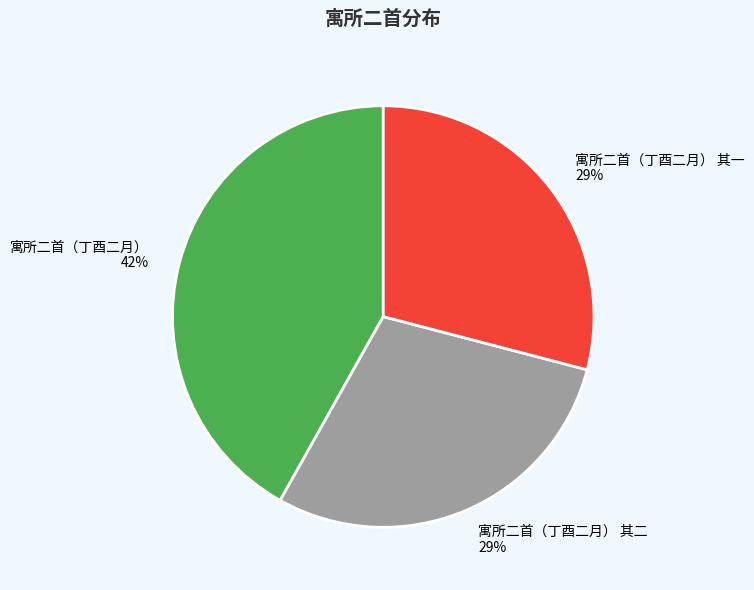

What is the largest slice in the pie chart?

寓所二首（丁酉二月）